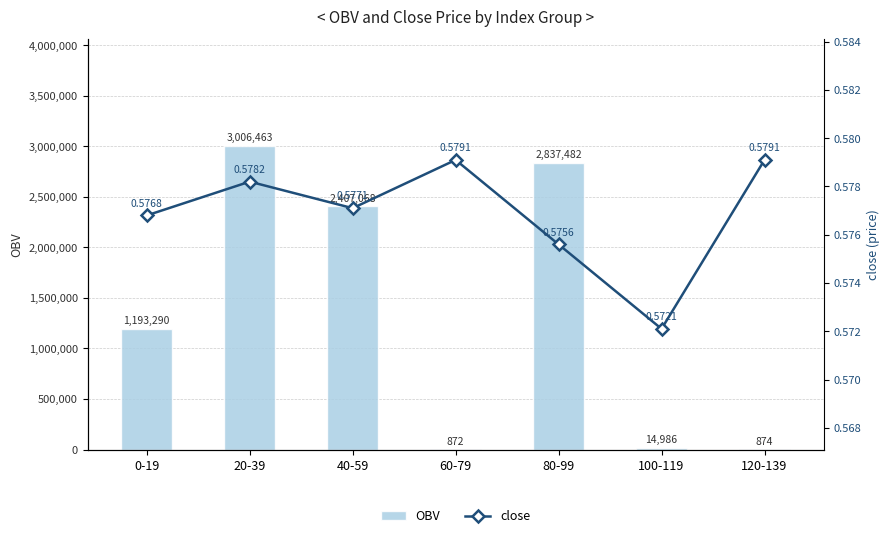

What is the label of the 5th bar from the left?

80-99